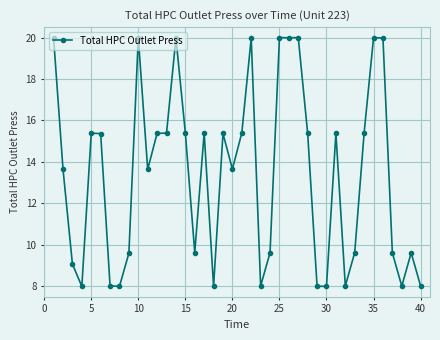

What is the average value?

13.4